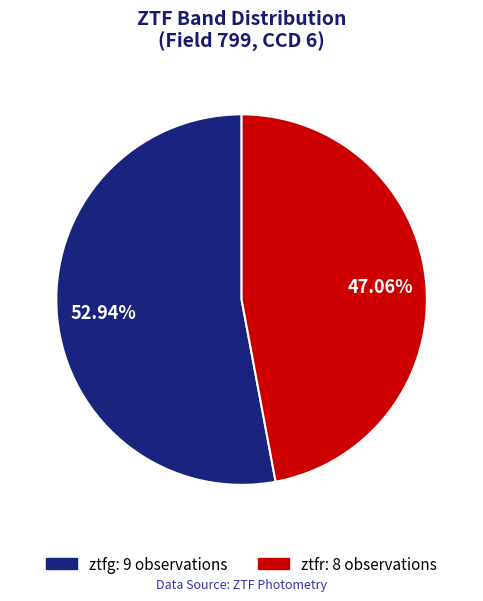

What is the ratio of the value at ztfg to the value at ztfr?

1.1